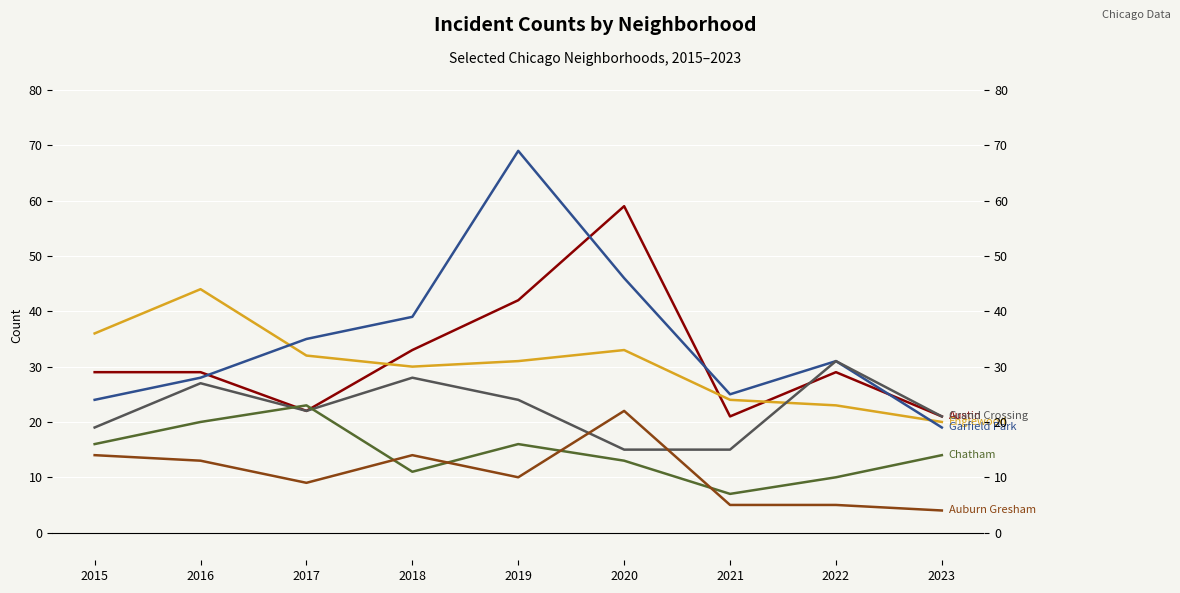

Is it true that Garfield Park equals 35 at 2017?

True